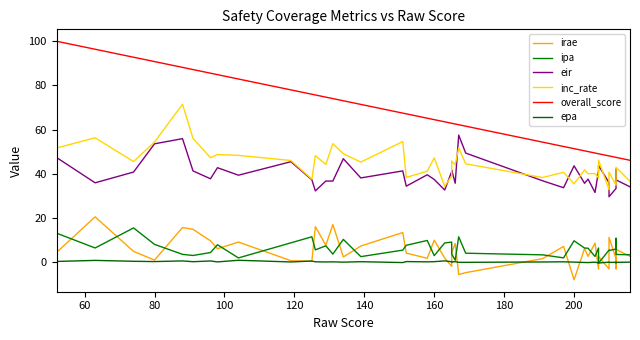

True or false: ipa has more than 1 interior local peaks.

True